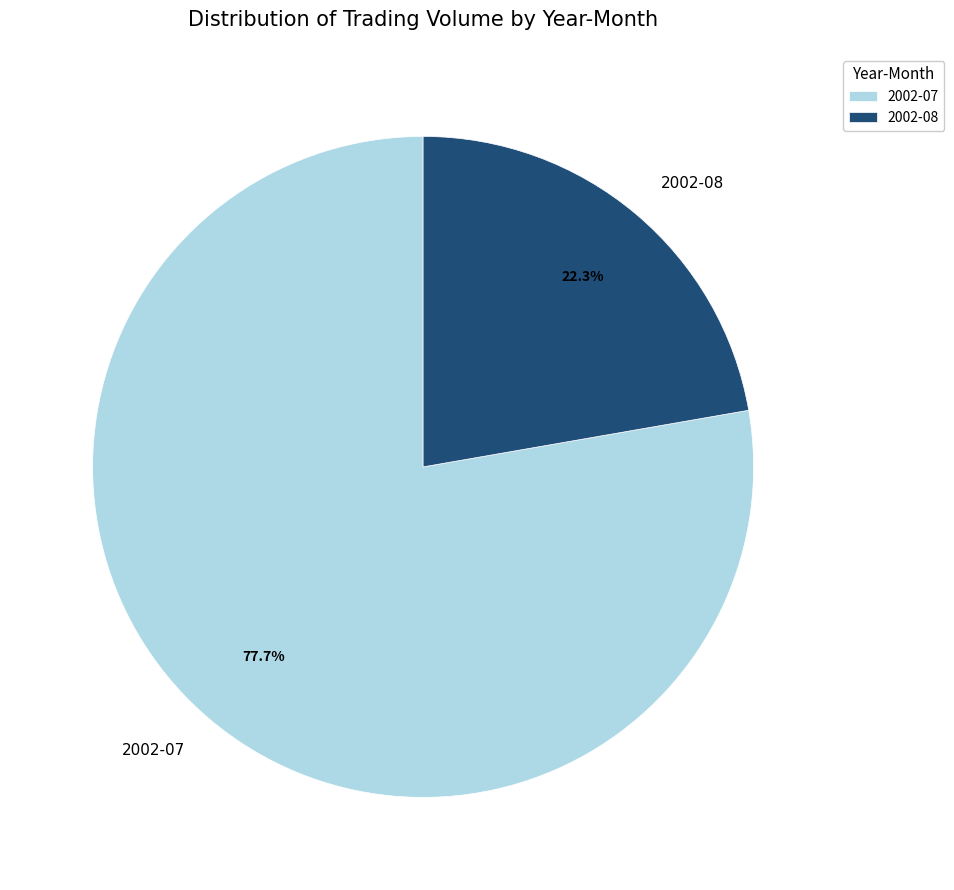

Is the sum of 2002-07 and 2002-08 greater than half?

Yes